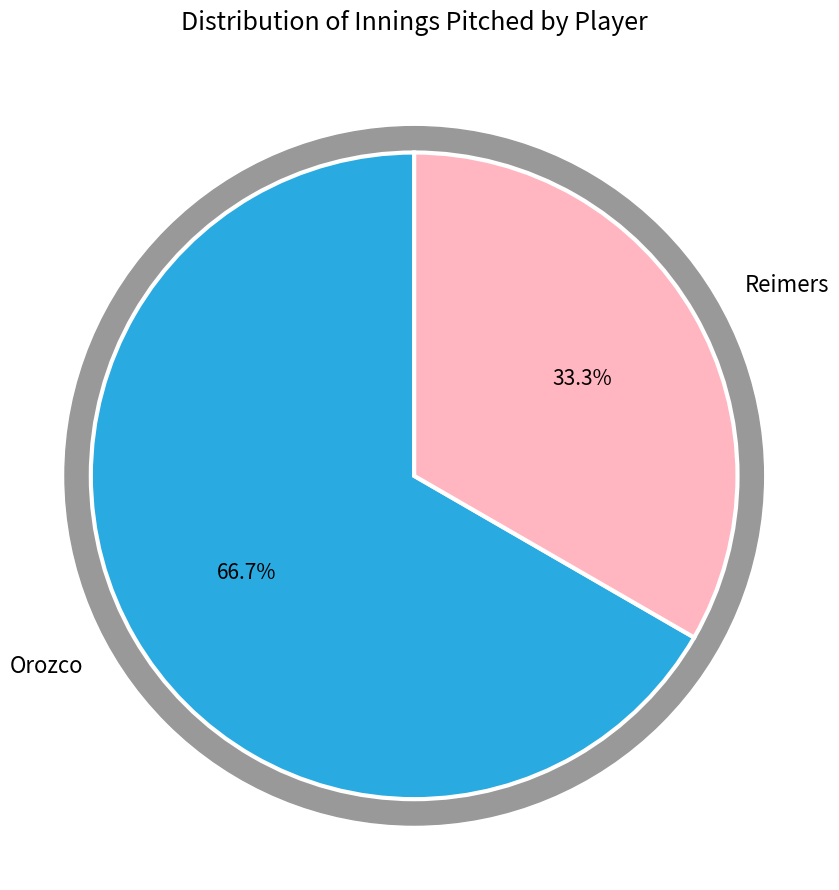

To the nearest percent, what portion does Reimers represent?

33%